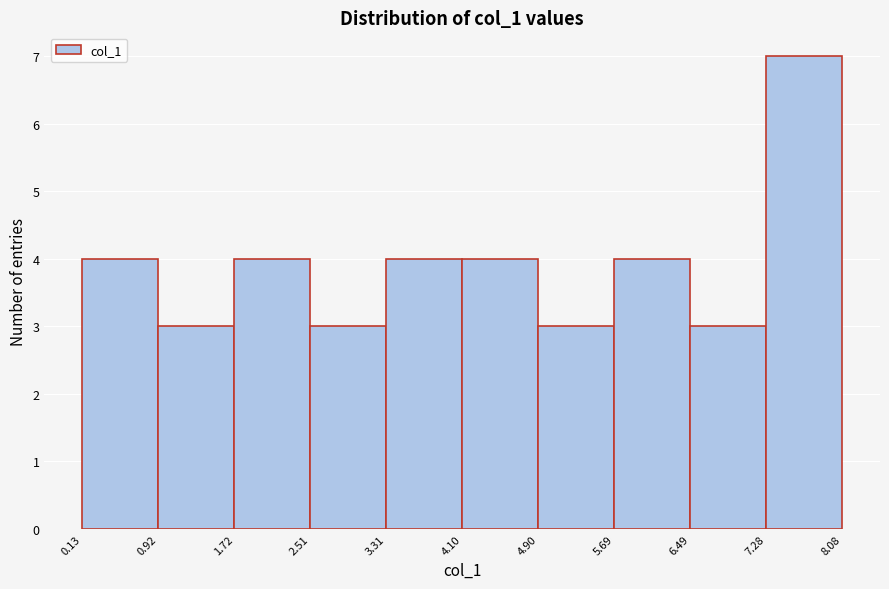

Reading left to right, transcribe this chart: for each bar, give the range it covers on the x-axis and its height. The values are not printed on the chart, so give them approximately, as read against the axis.

0.13 to 0.92: 4
0.92 to 1.72: 3
1.72 to 2.51: 4
2.51 to 3.31: 3
3.31 to 4.10: 4
4.10 to 4.90: 4
4.90 to 5.69: 3
5.69 to 6.49: 4
6.49 to 7.28: 3
7.28 to 8.08: 7